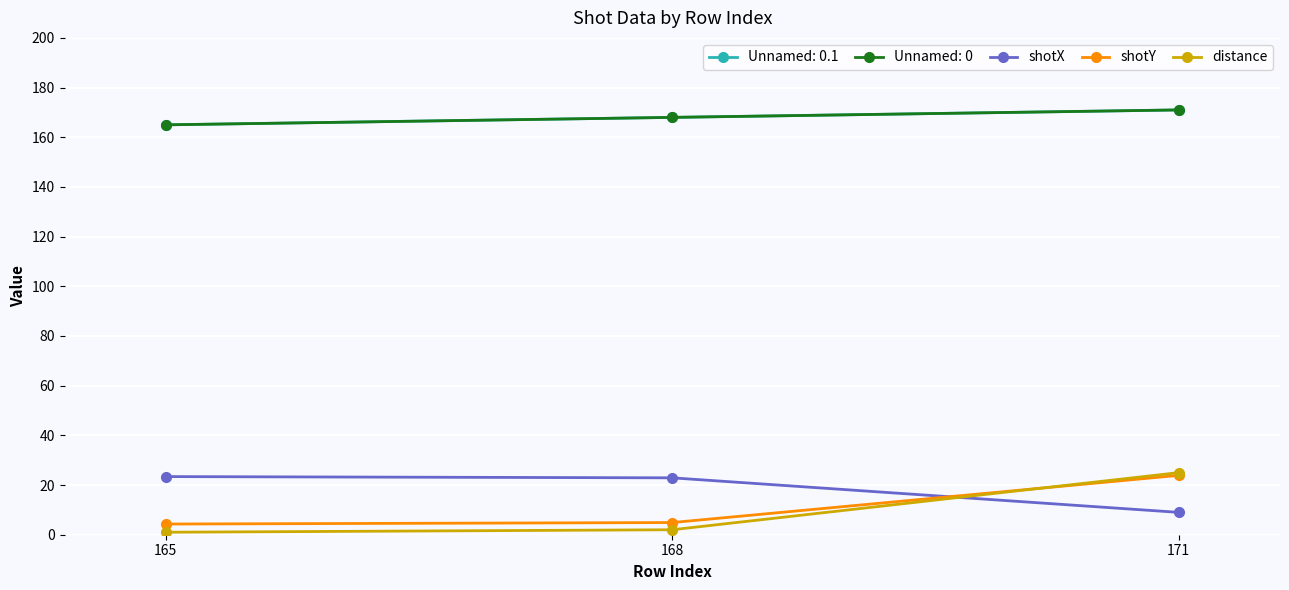

The value of shotX at 168 is 4.7. True or false?

False